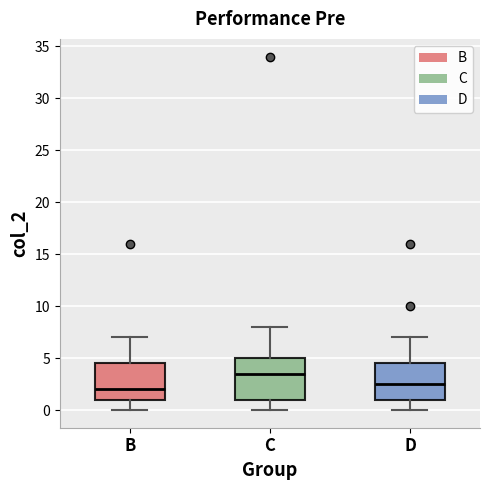

Which box's median line is the lowest?

B